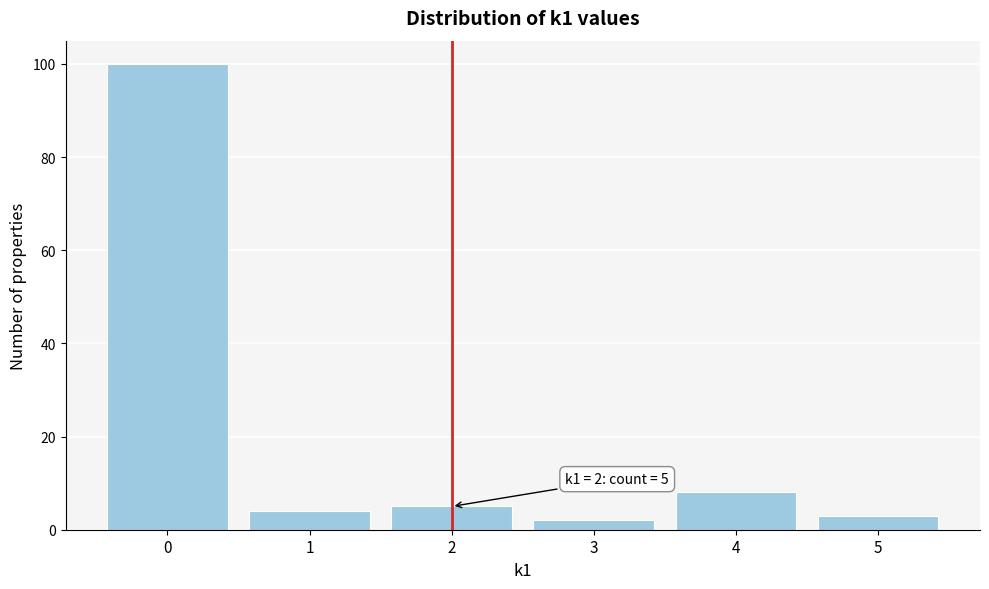

Which range on the x-axis has the tallest bar?

-0.5 to 0.5